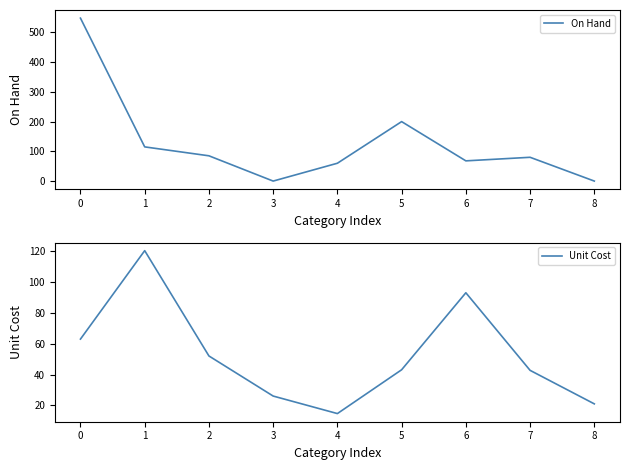

True or false: Unit Cost has a value of 52.1 at 2.

True